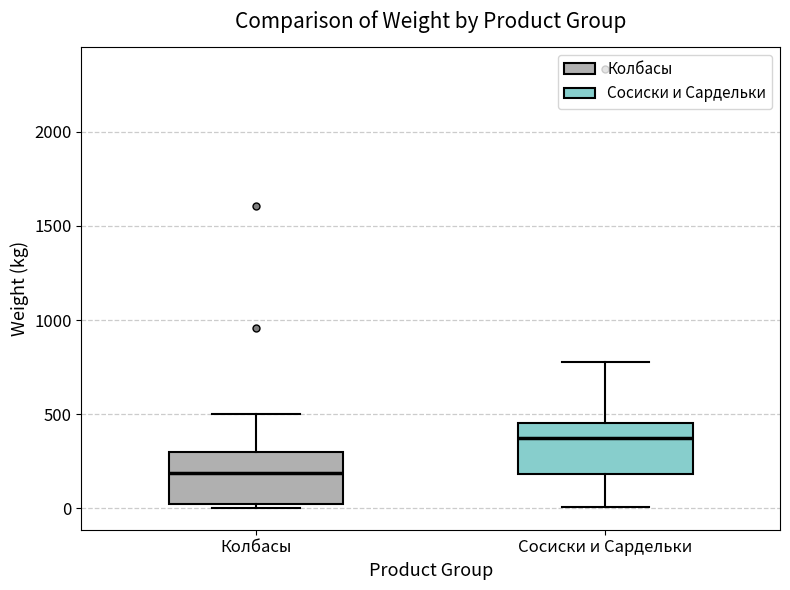

Reading left to right, read every box against the y-axis: the position of its median line, the range the box covers, and the ends of its whiskers. The values are not printed on the chart, so give them approximately, as read against the axis.

Колбасы: median 200, box 0 to 300, whiskers 0 (just below the box's lower edge) to 500
Сосиски и Сардельки: median 400, box 200 to 450, whiskers 0 to 800